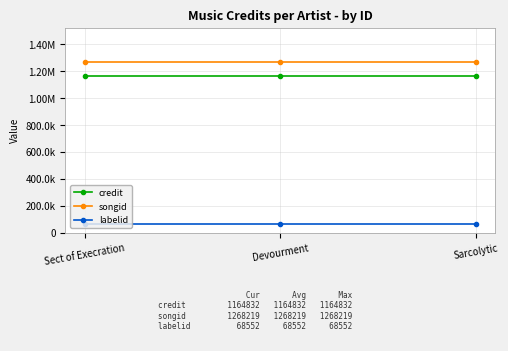

What are all the series names shown in the legend?

credit, songid, labelid